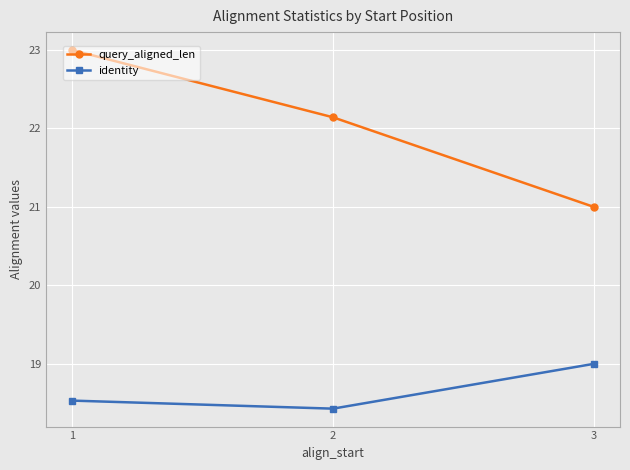

Which series has the largest range (max minus min)?

query_aligned_len